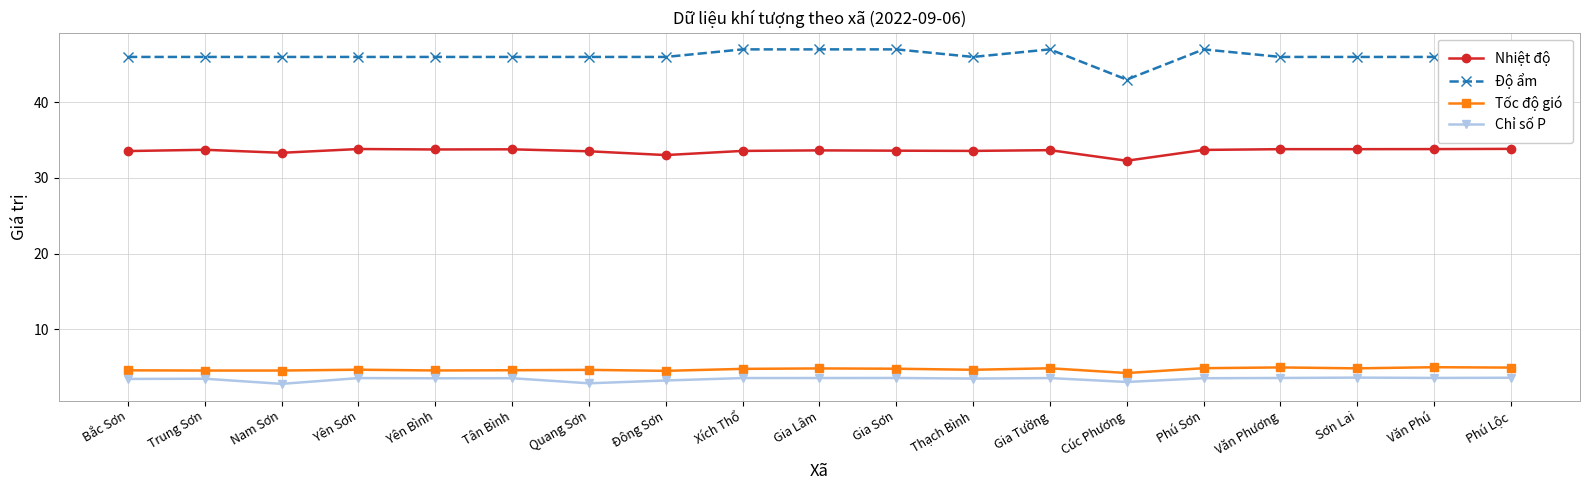

How many series are shown in this chart?

4